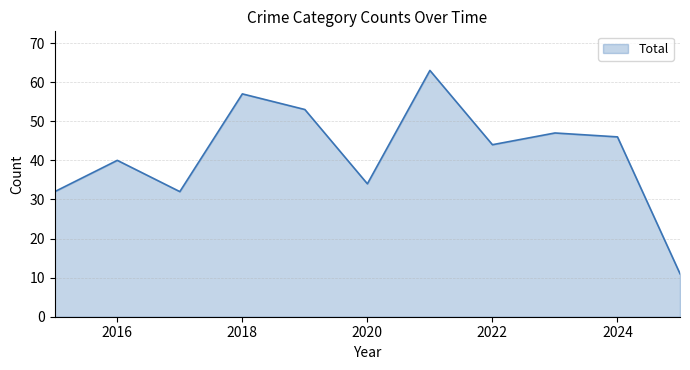

What is the smallest value displayed?

11